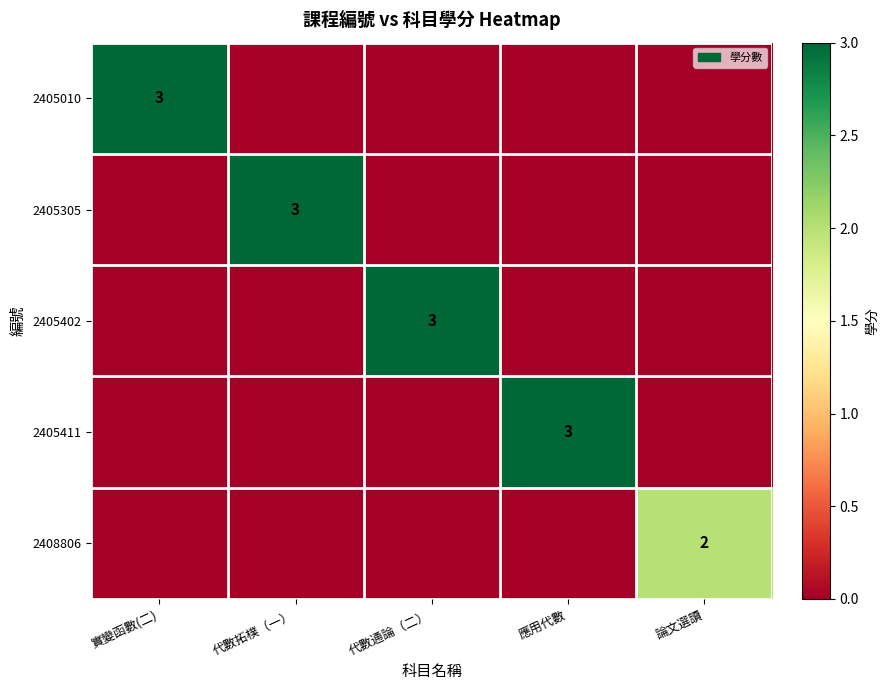

Is it true that 2405305 equals 4 at 代數拓樸（一）?

False